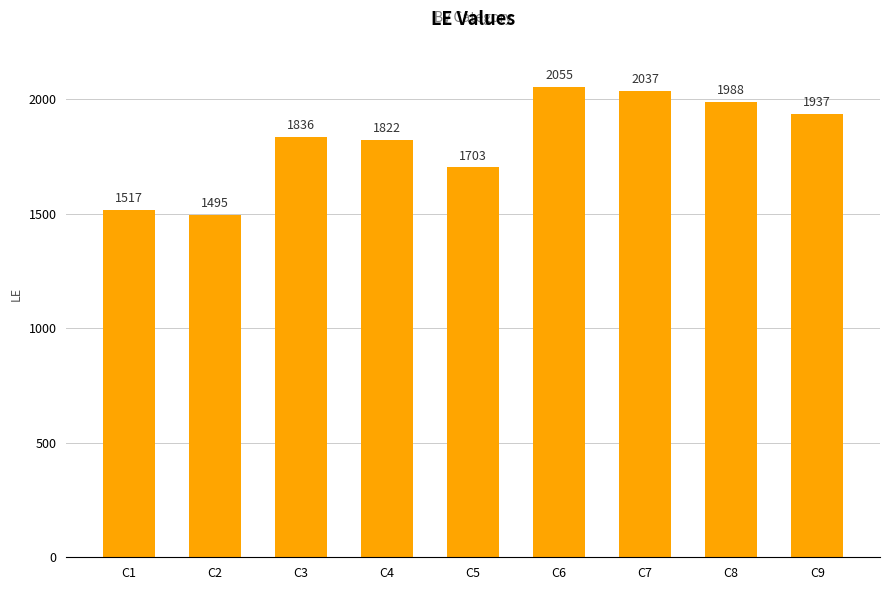

The chart shows a value of 456 at C7. True or false?

False